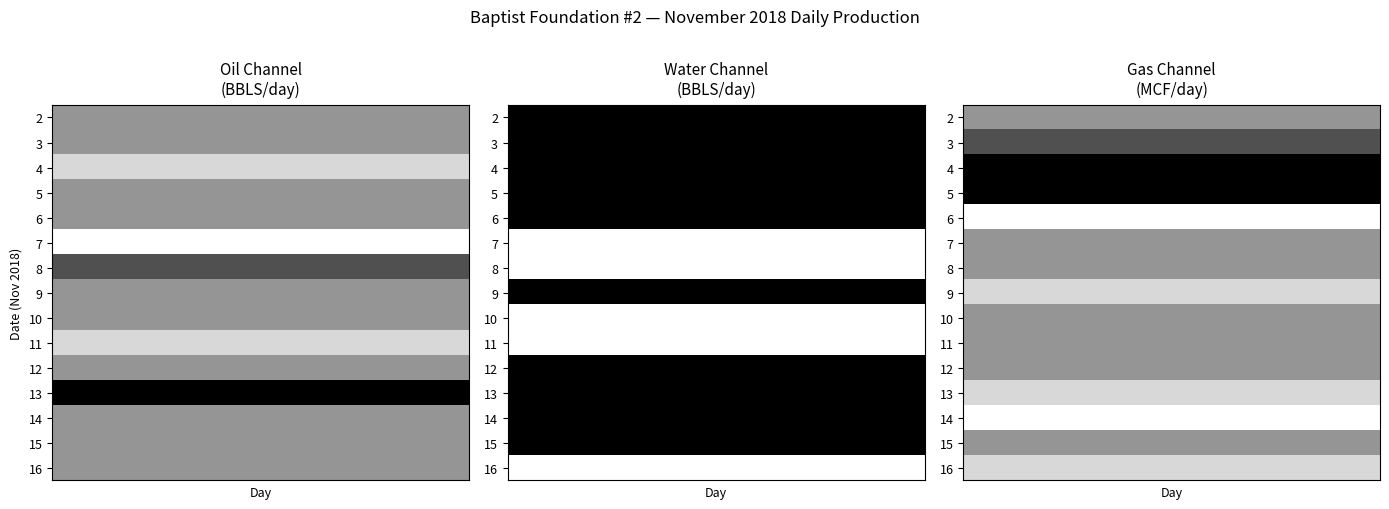

At 9, list the series in order from smallest to largest.

Daily Water Production (BBLS), Daily Oil Production (BBLS), Daily Gas (MCF)